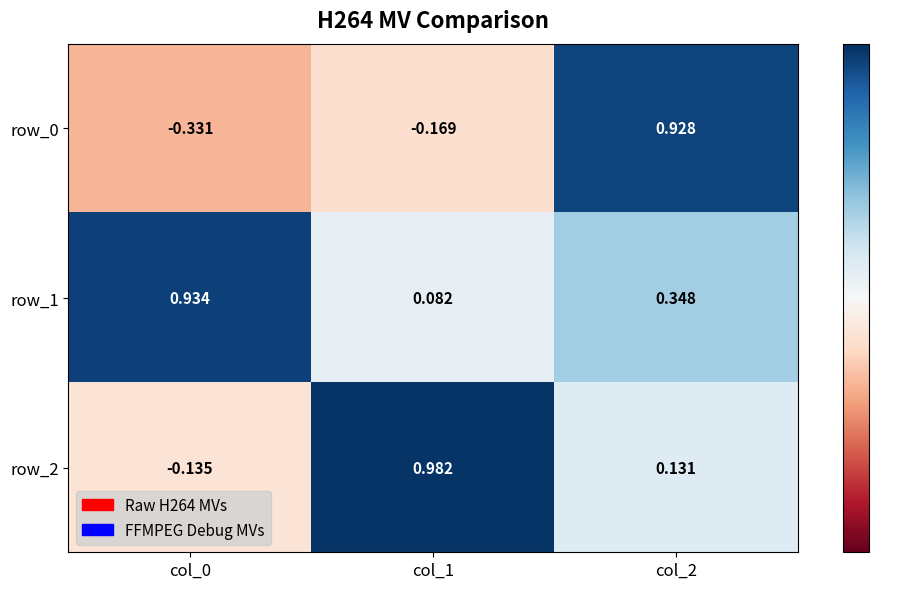

At how many categories does at least one series exceed 0?

3